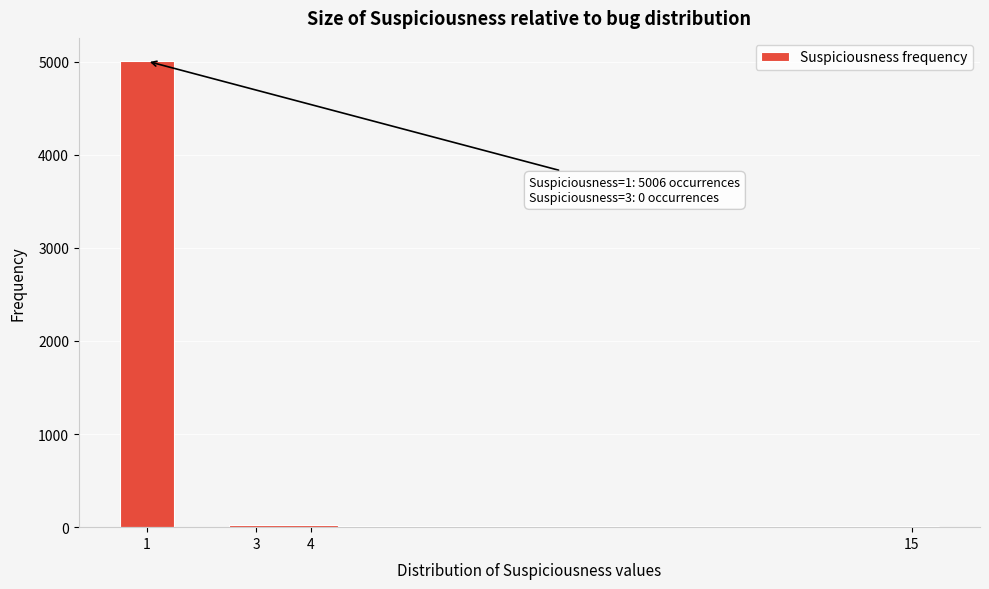

Over which range of the x-axis is the bar tallest?

0.5 to 1.5